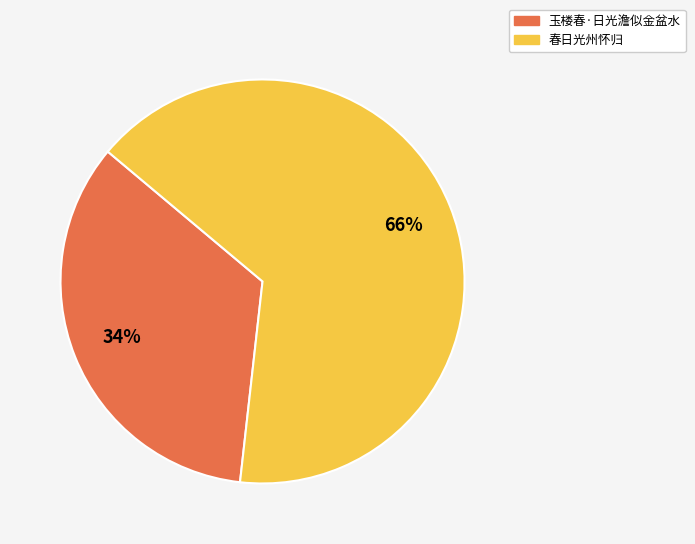

Approximately how many times larger is the value at 春日光州怀归 compared to 玉楼春·日光澹似金盆水?

1.9